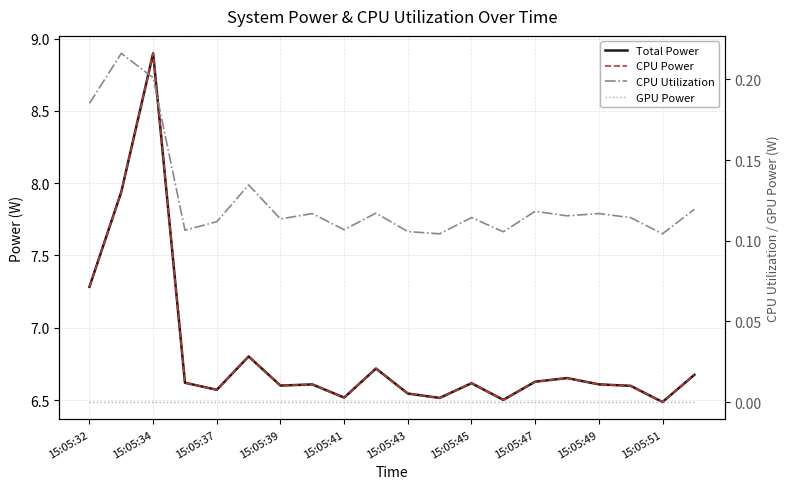

Reading left to right, extract all data points from this chart.

Total Power: 7.3	7.9	8.9	6.6	6.6	6.8	6.6	6.6	6.5	6.7	6.5	6.5	6.6	6.5	6.6	6.7	6.6	6.6	6.5	6.7
CPU Power: 7.3	7.9	8.9	6.6	6.6	6.8	6.6	6.6	6.5	6.7	6.5	6.5	6.6	6.5	6.6	6.7	6.6	6.6	6.5	6.7
CPU Utilization: 0.2	0.2	0.2	0.1	0.1	0.1	0.1	0.1	0.1	0.1	0.1	0.1	0.1	0.1	0.1	0.1	0.1	0.1	0.1	0.1
GPU Power: 0.0	0.0	0.0	0.0	0.0	0.0	0.0	0.0	0.0	0.0	0.0	0.0	0.0	0.0	0.0	0.0	0.0	0.0	0.0	0.0